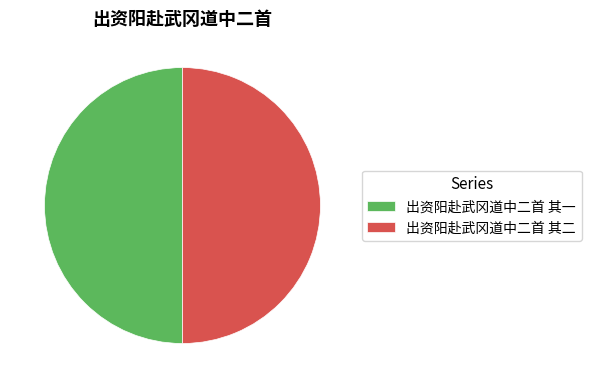

How many slices are in this pie chart?

2